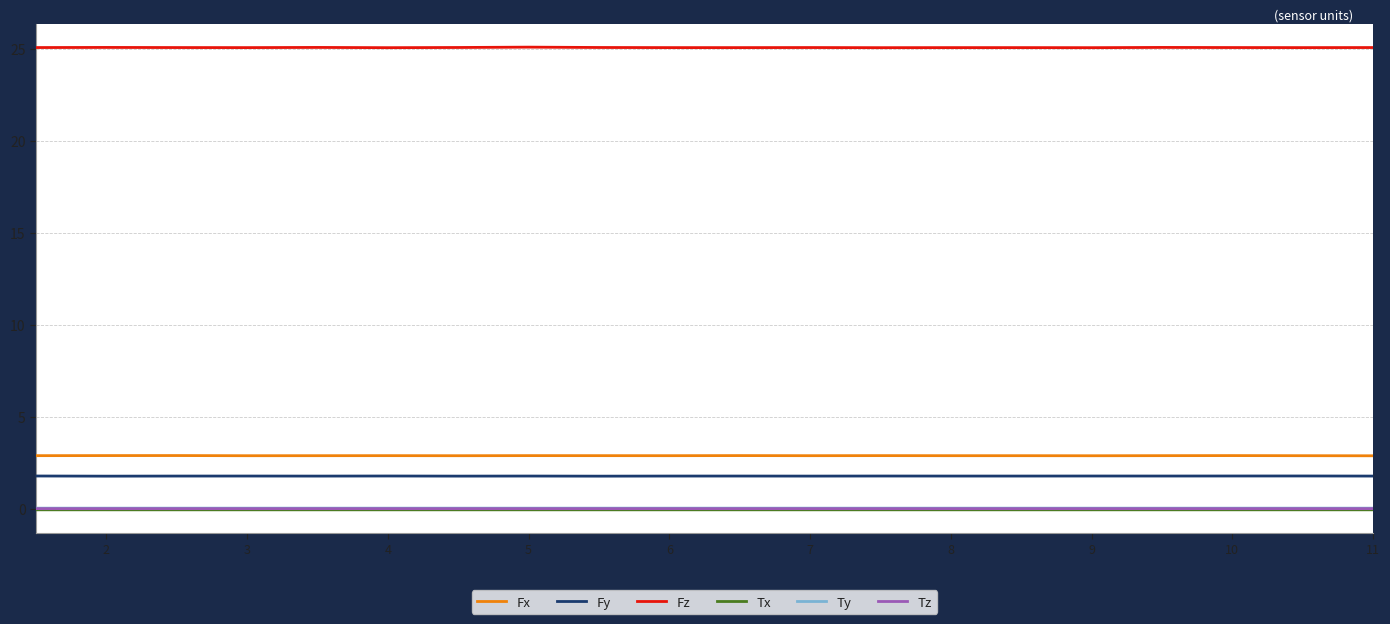

Which series has the largest total across all categories?

Fz